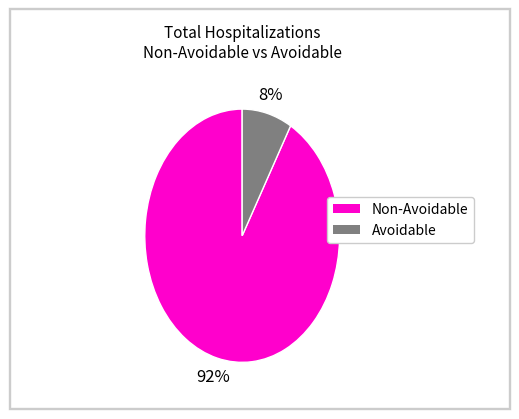

Which slice is the largest?

Non-Avoidable